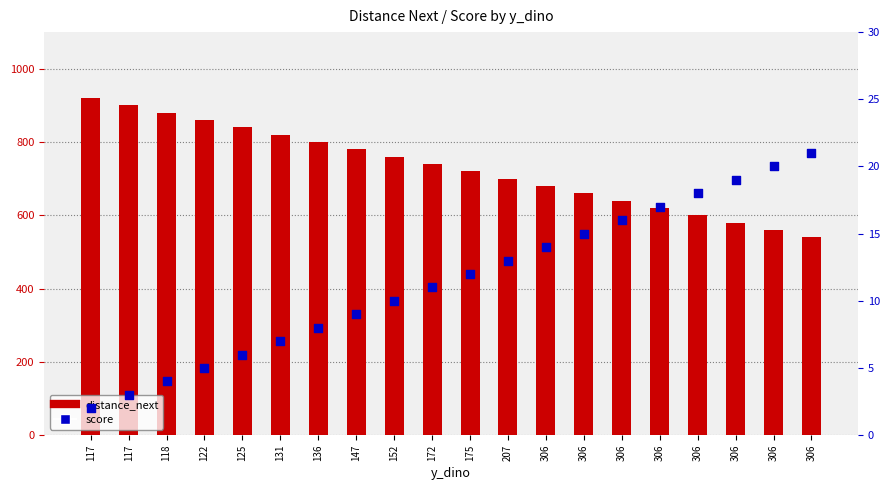

Which series has the largest Y range (max minus min)?

distance_next